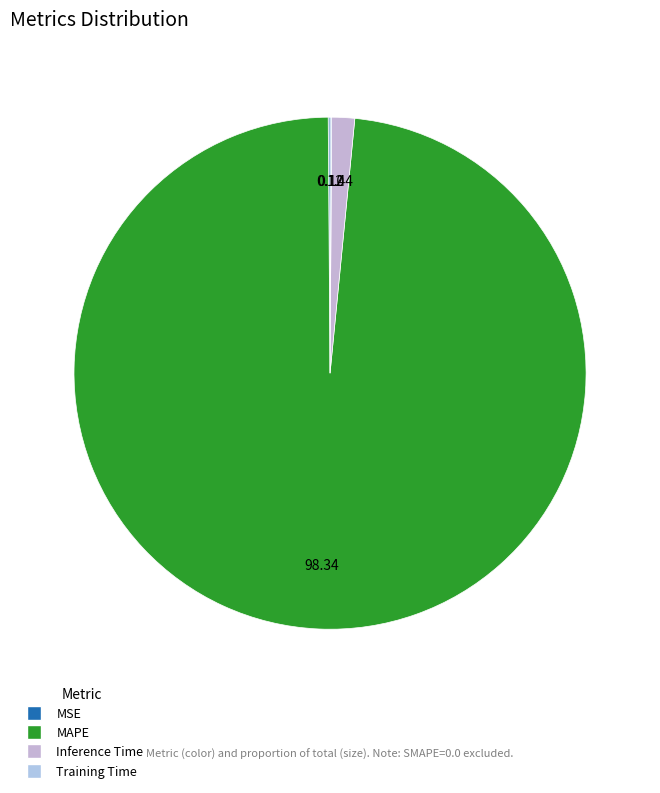

Count the number of slices in the pie.

4